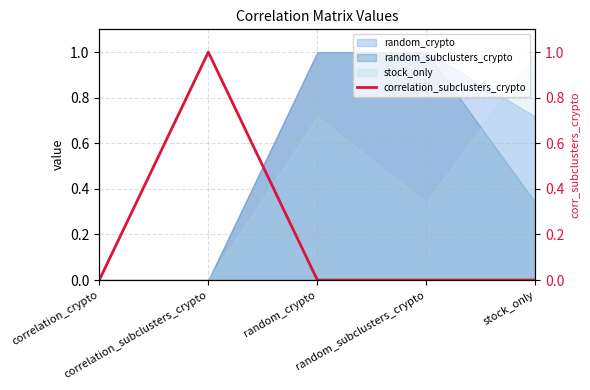

Is it true that the value at correlation_subclusters_crypto is 0.5?

False